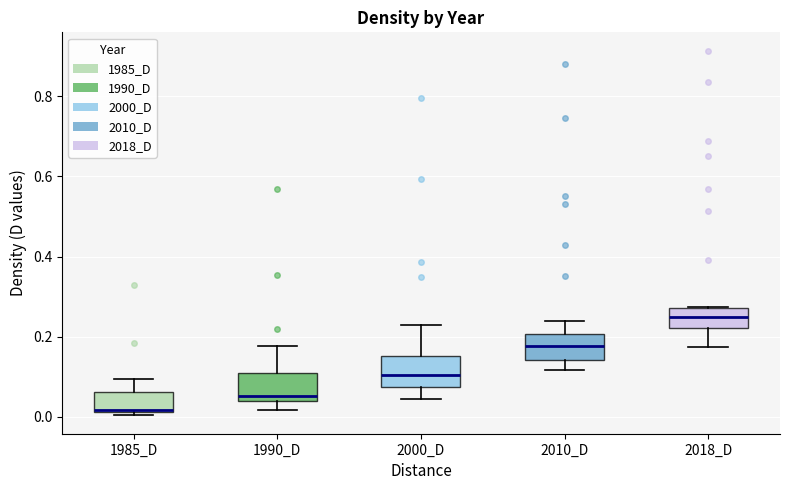

Reading left to right, transcribe this box plot: for each box, give where its median line is, the range the box spans, and where its two whiskers end, as read against the y-axis. The values are not printed on the chart, so give them approximately, as read against the axis.

1985_D: median 0.02, box 0.02 to 0.06, whiskers 0.00 to 0.10
1990_D: median 0.06, box 0.04 to 0.10, whiskers 0.02 to 0.18
2000_D: median 0.10, box 0.08 to 0.16, whiskers 0.04 to 0.22
2010_D: median 0.18, box 0.14 to 0.20, whiskers 0.12 to 0.24
2018_D: median 0.24, box 0.22 to 0.28, whiskers 0.18 to 0.28